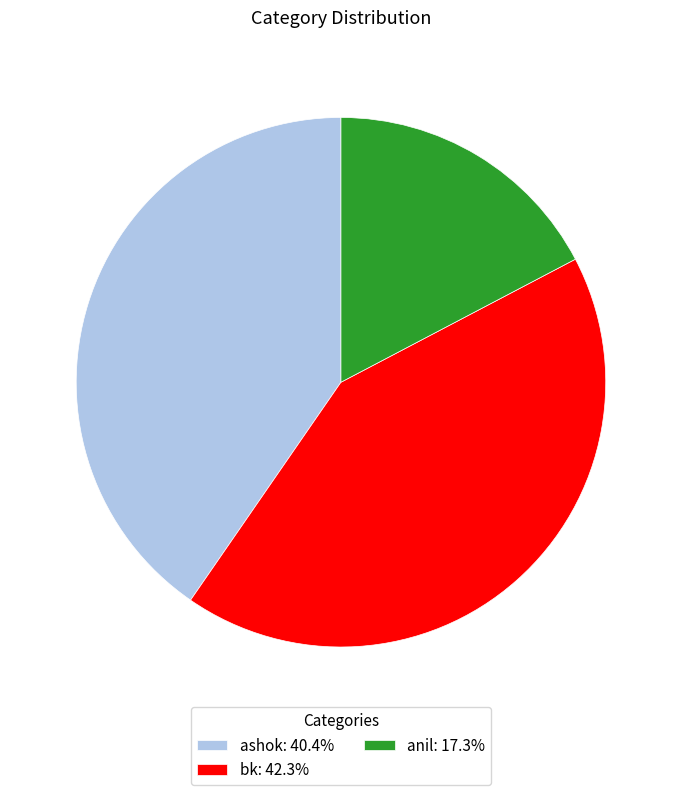

How many segments does this pie chart have?

3